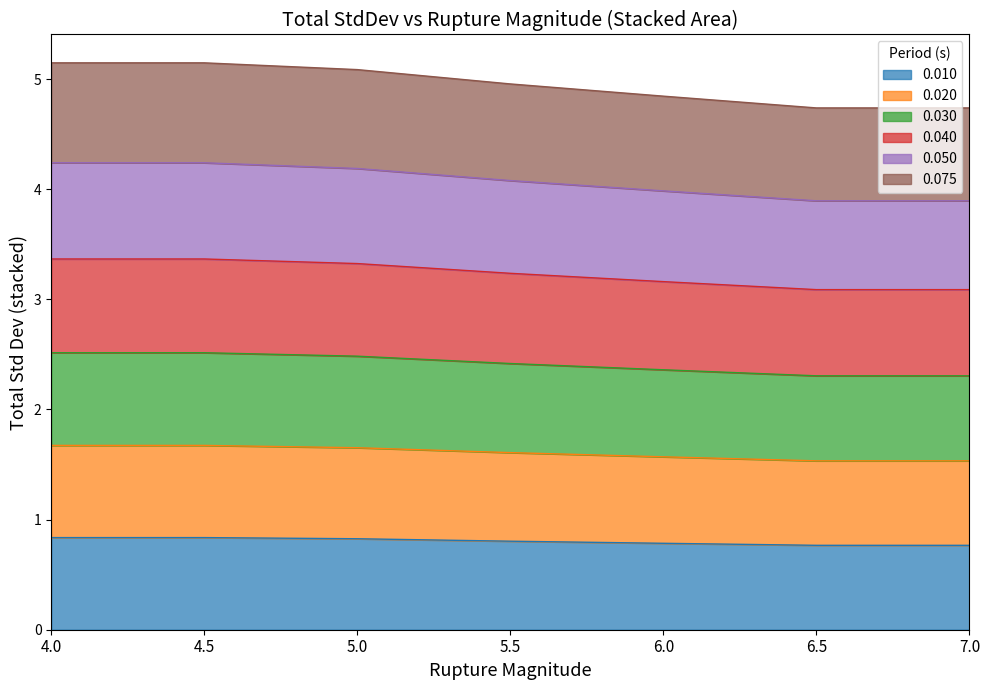

What is the total value across all series at 5.0?

5.1